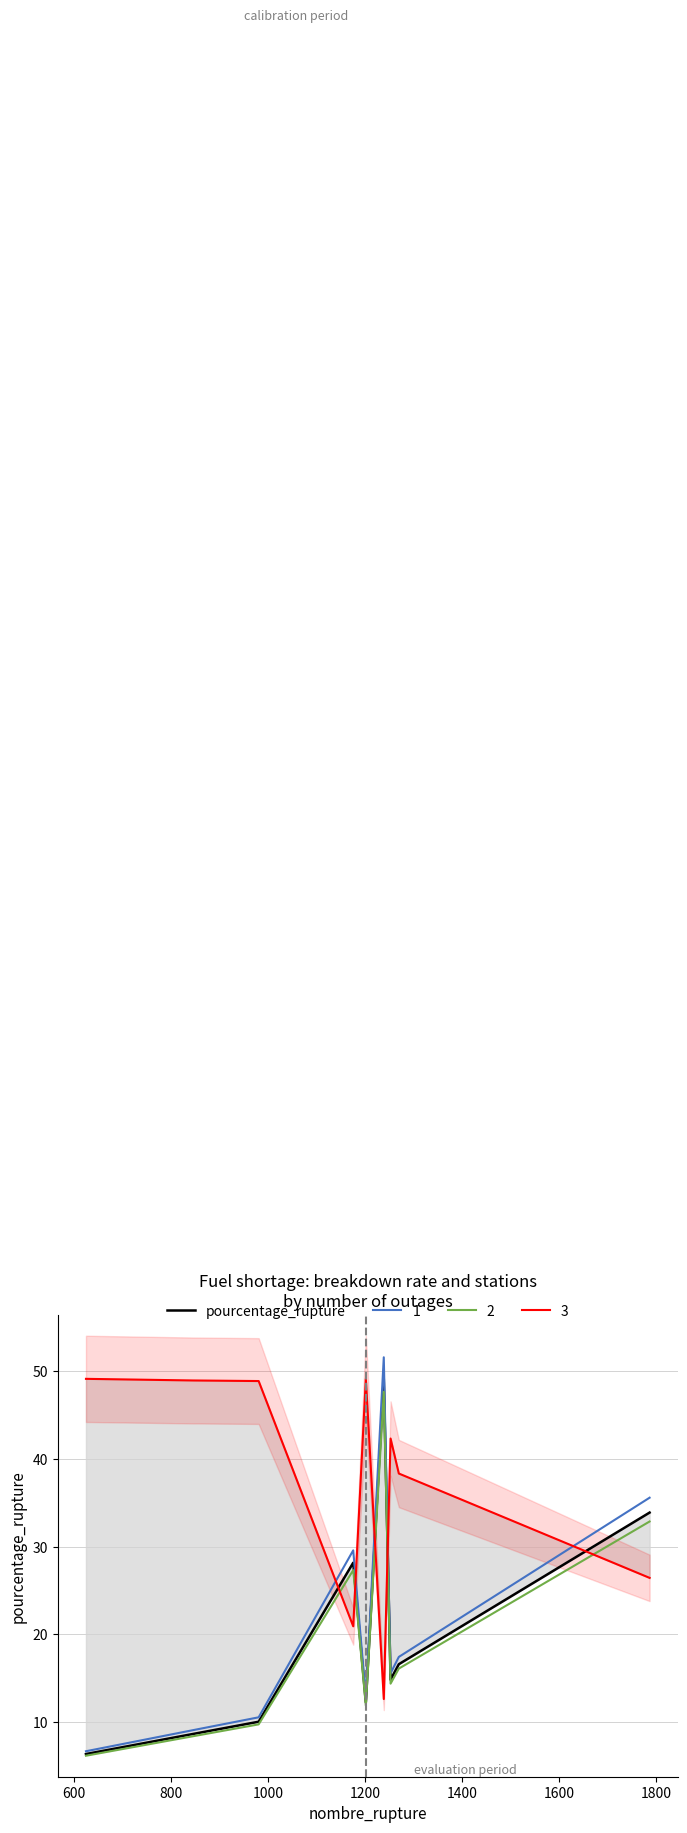

Does the chart display data point markers on the line(s)?

No